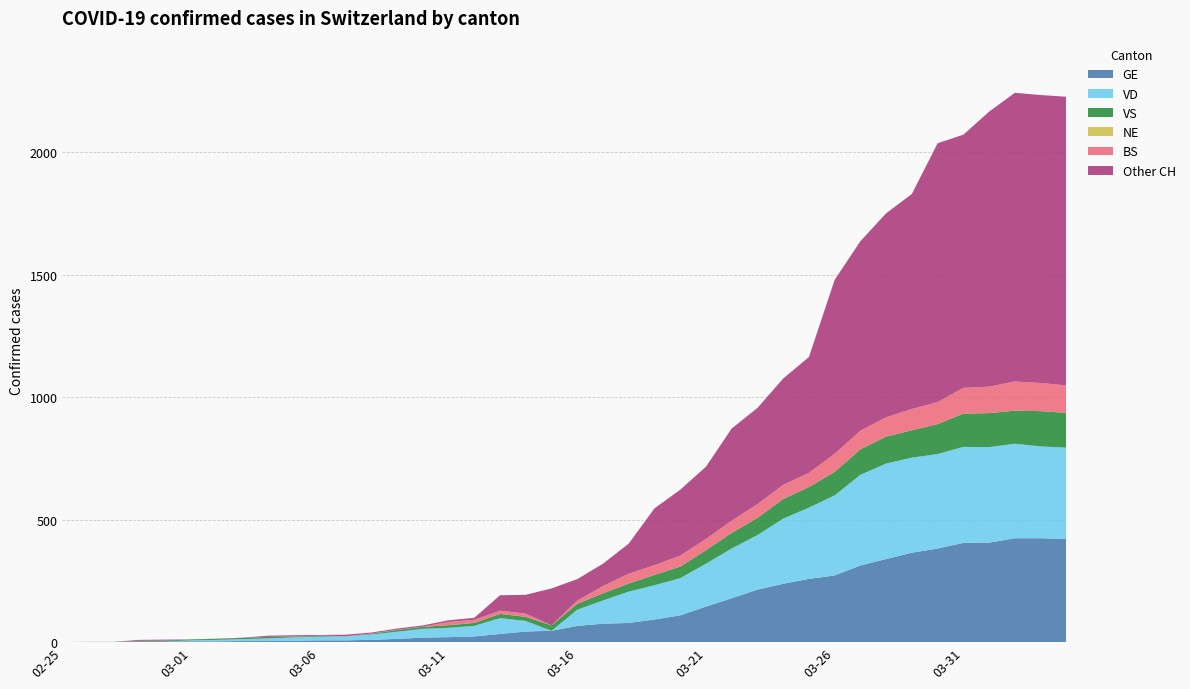

Does the chart have visible grid lines?

Yes